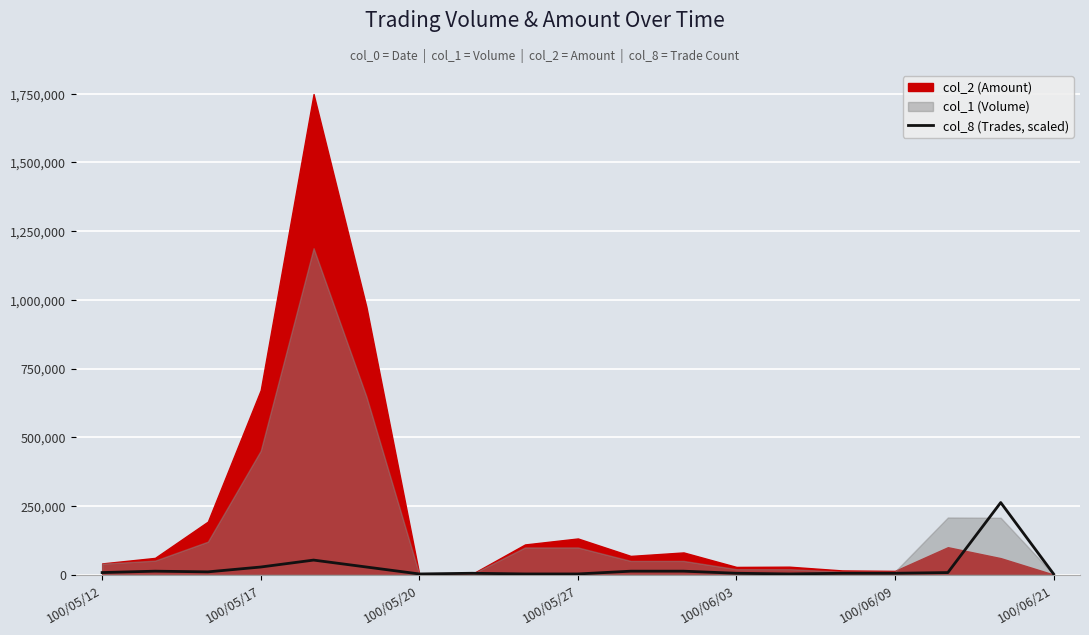

What is the smallest value displayed?

2522.6